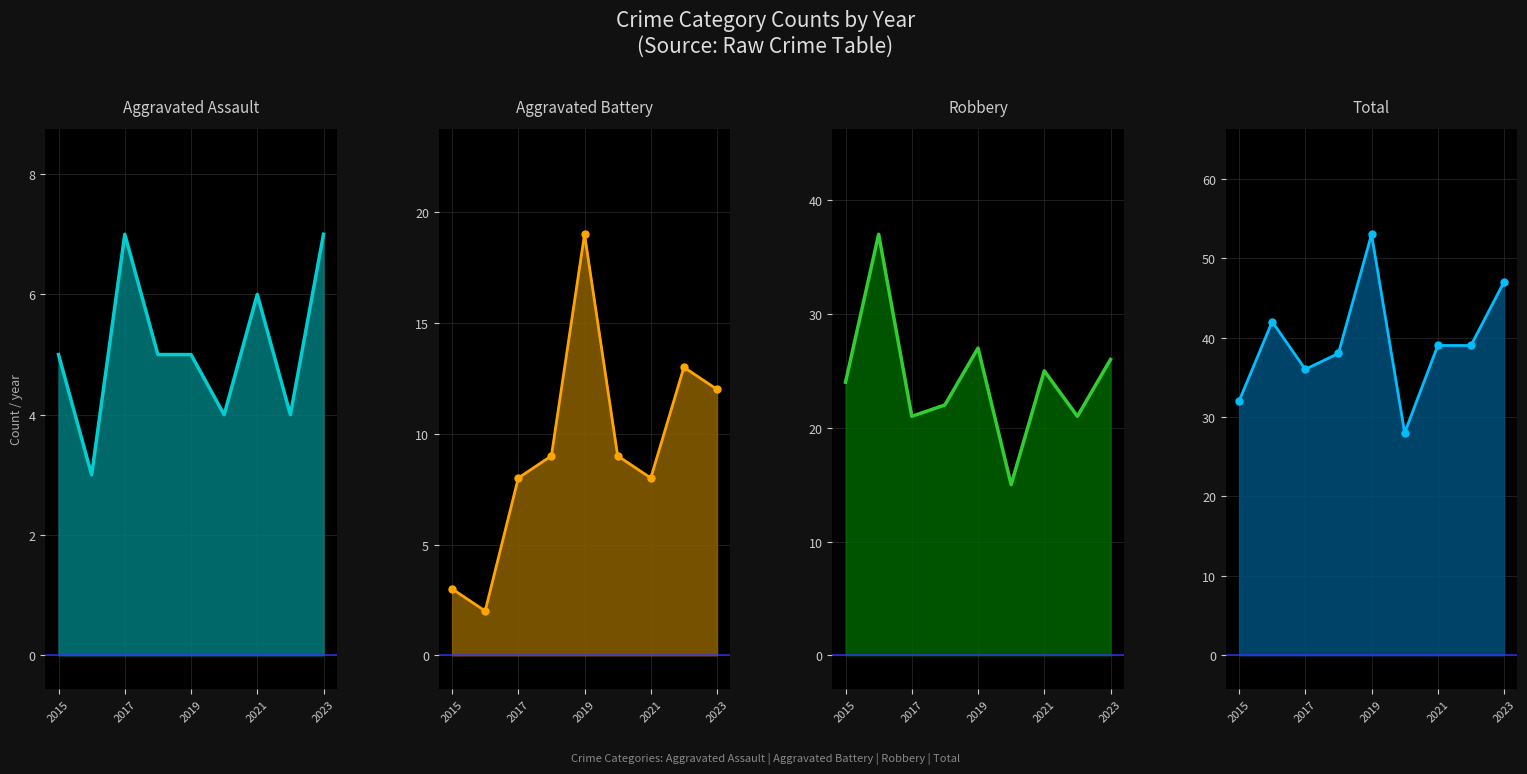

True or false: Aggravated Assault has a value of 7 at 2017.

True